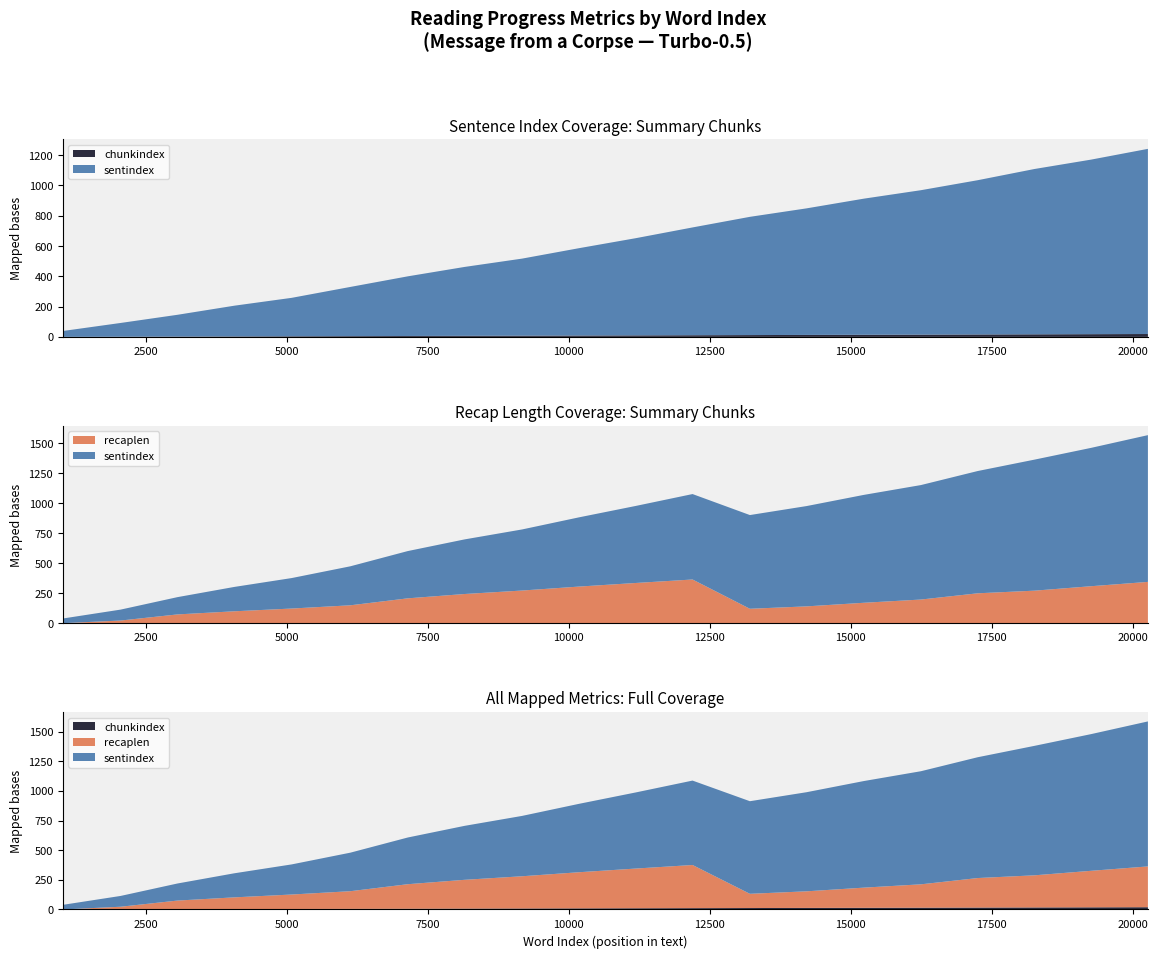

Reading right to left, what are all the values shown in this chart?

sentindex: 1223	1153	1092	1019	954	899	836	781	712	642	577	509	455	394	325	254	203	144	91	39
chunkindex: 19	18	17	16	15	14	13	12	11	10	9	8	7	6	5	4	3	2	1	0
recaplen: 344	308	271	249	197	170	140	120	364	335	305	272	243	207	149	122	99	73	22	0